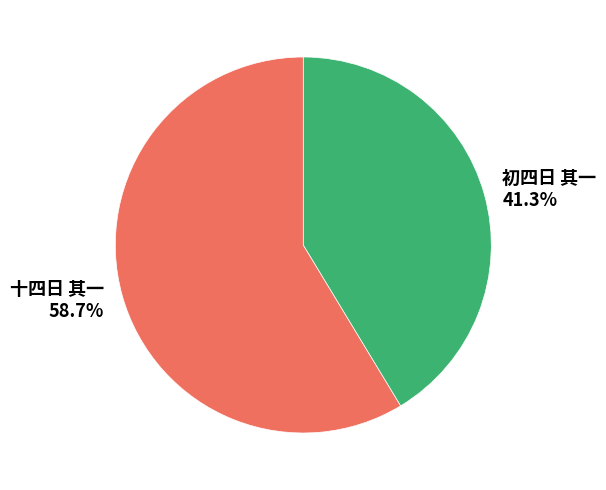

Between 十四日 其一 and 初四日 其一, which is larger?

十四日 其一